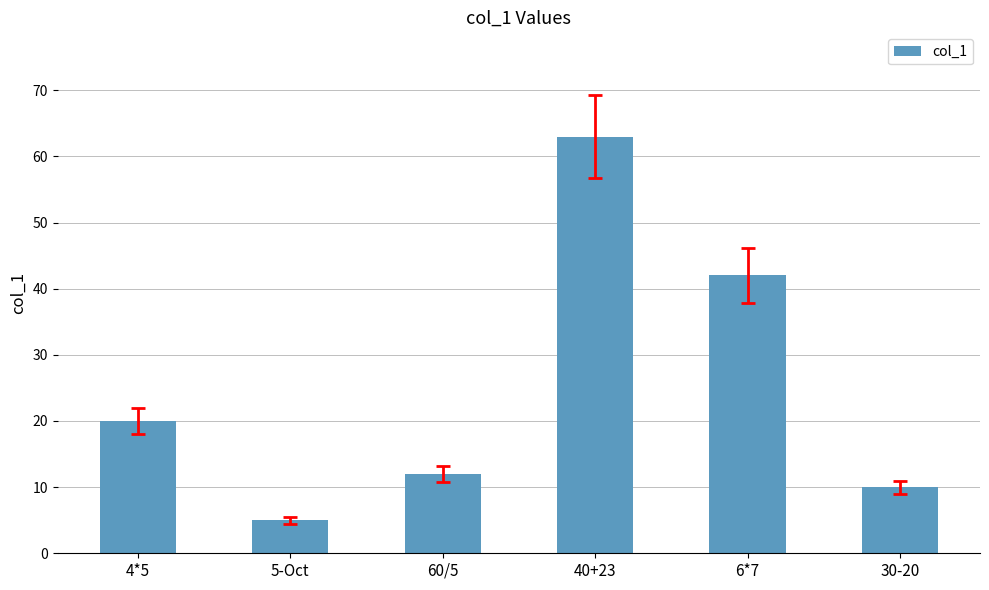

What is the maximum value shown in the chart?

63